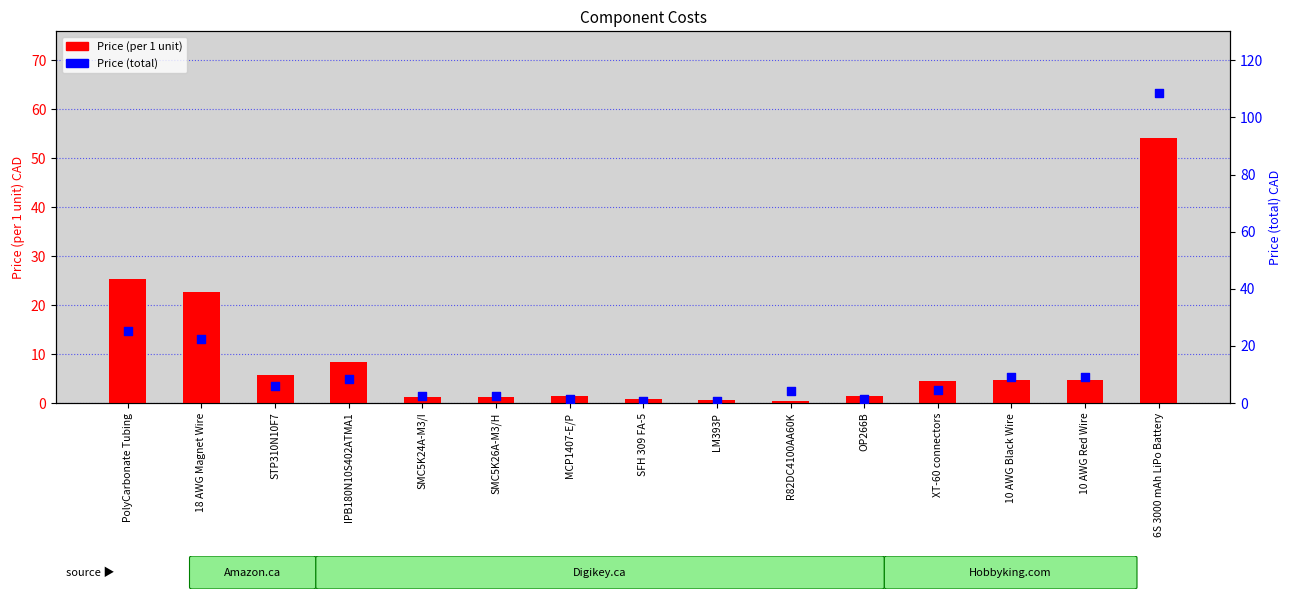

What are all the series names shown in the legend?

Price (per 1 unit), Price (total)